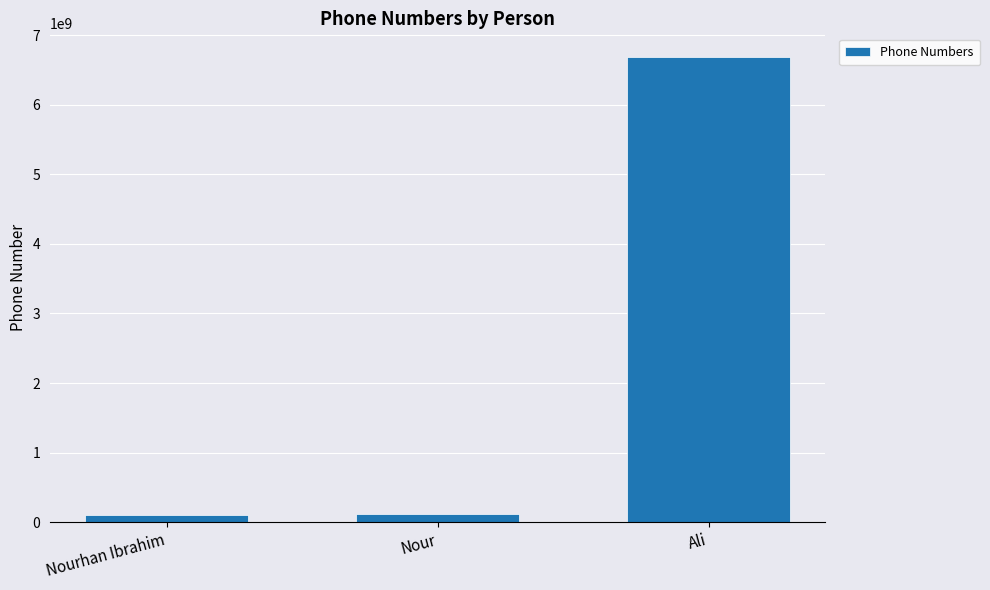

What is the value of the 3rd bar from the left?

6689990000